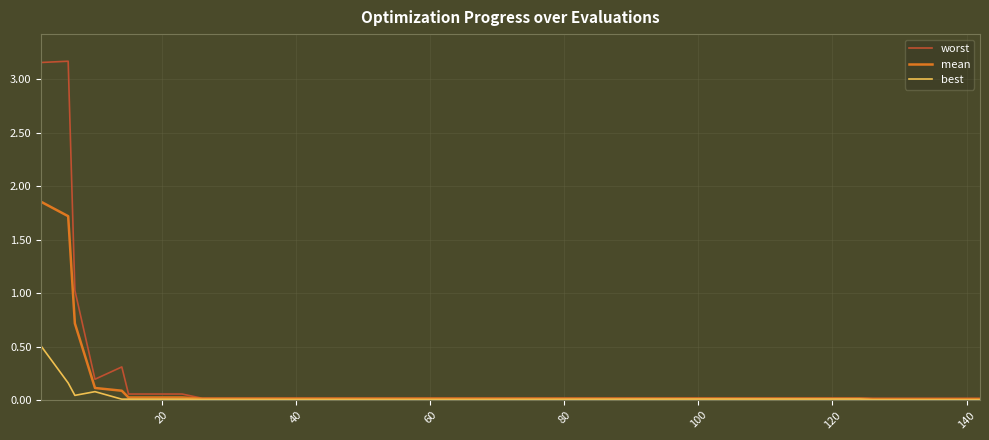

Which series has the widest spread of values?

worst